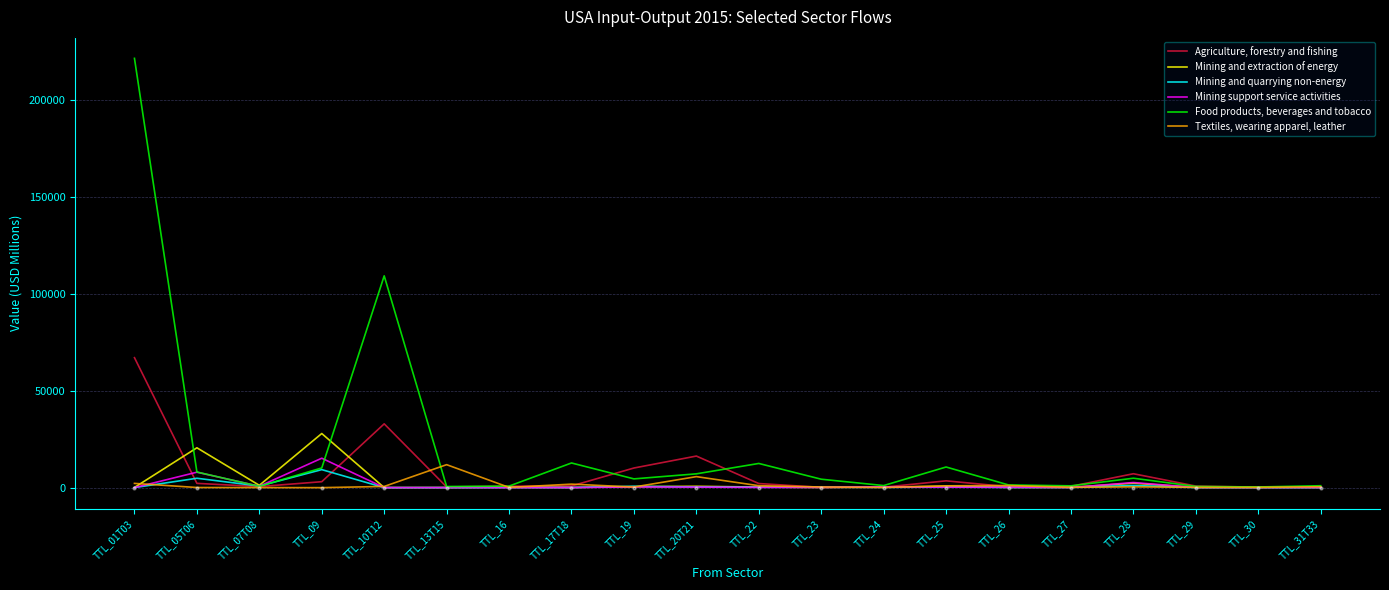

Which series reaches the maximum Y coordinate?

Food products, beverages and tobacco